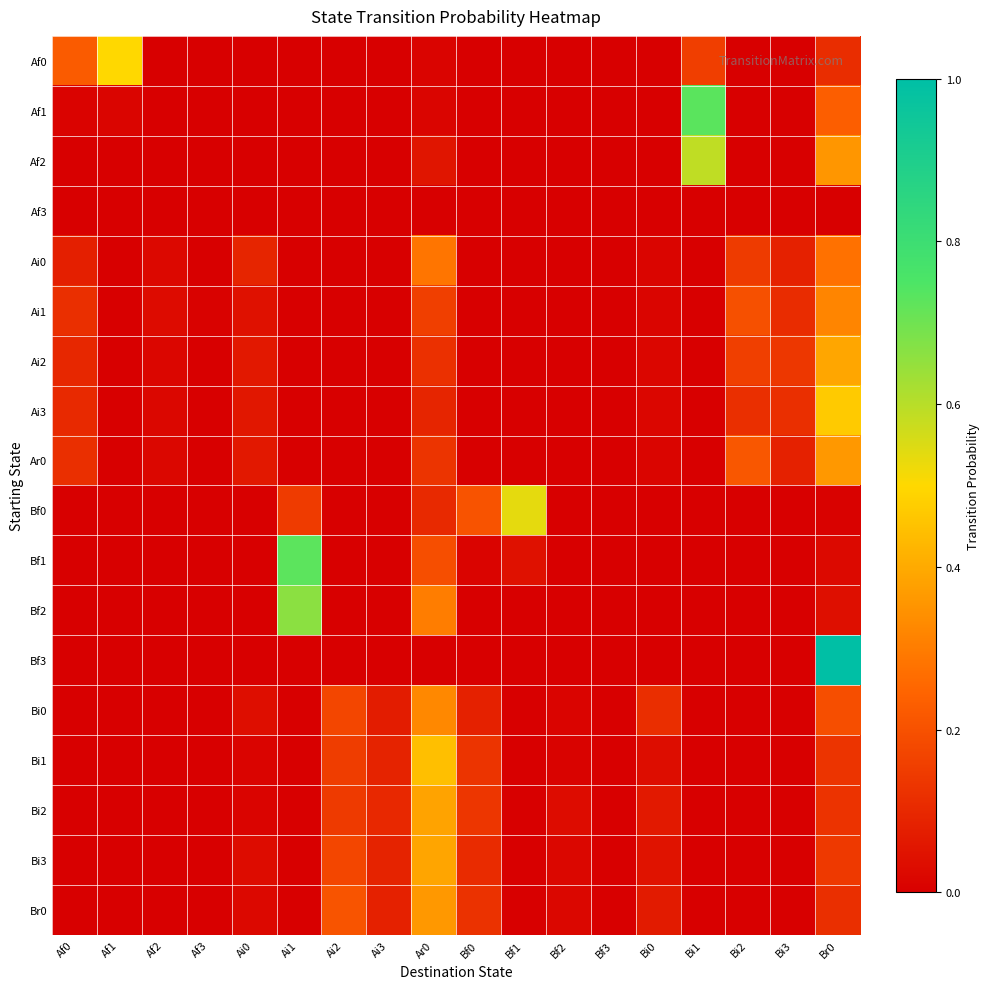

Which label corresponds to the largest value in the chart?

Br0